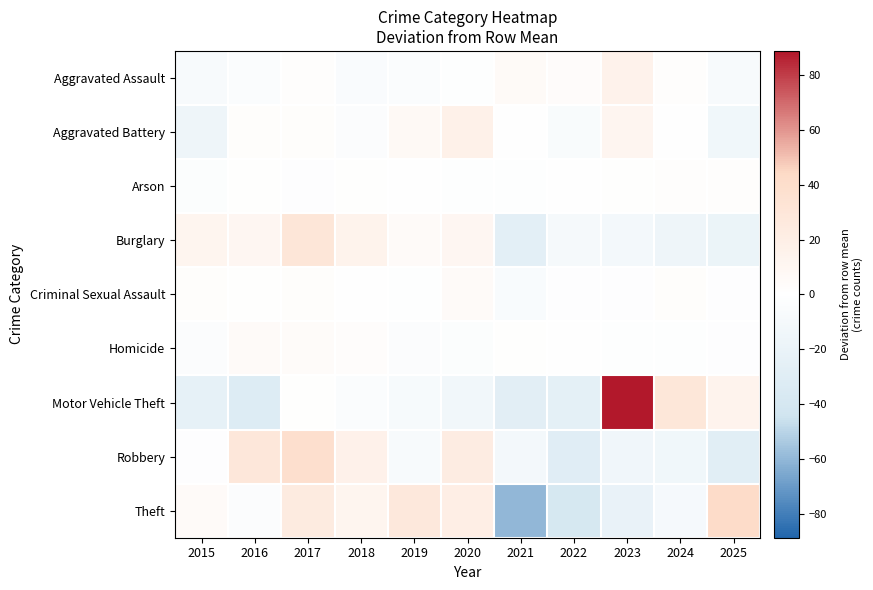

At which category is the sum across all series the highest?

2017